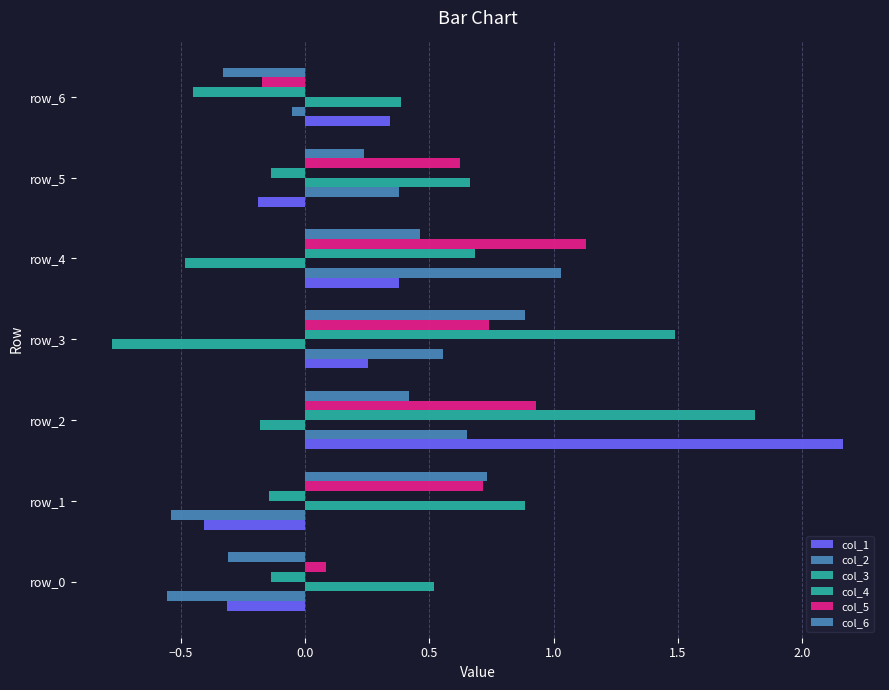

What is the sum of all col_4 values?

3.1